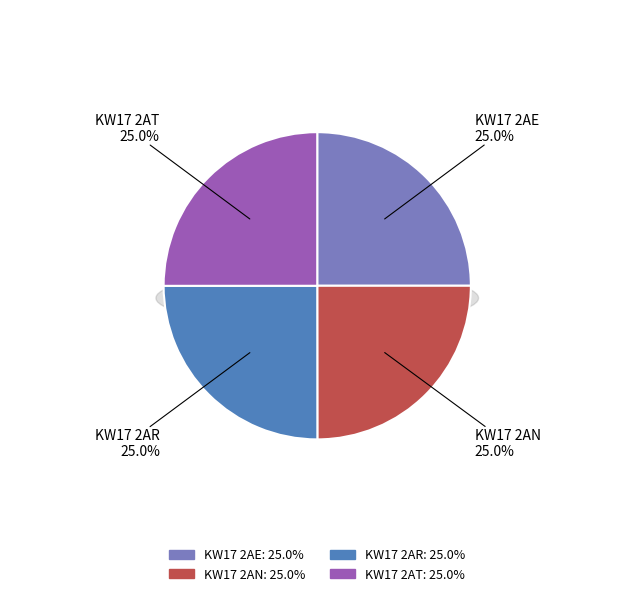

Count the number of slices in the pie.

4